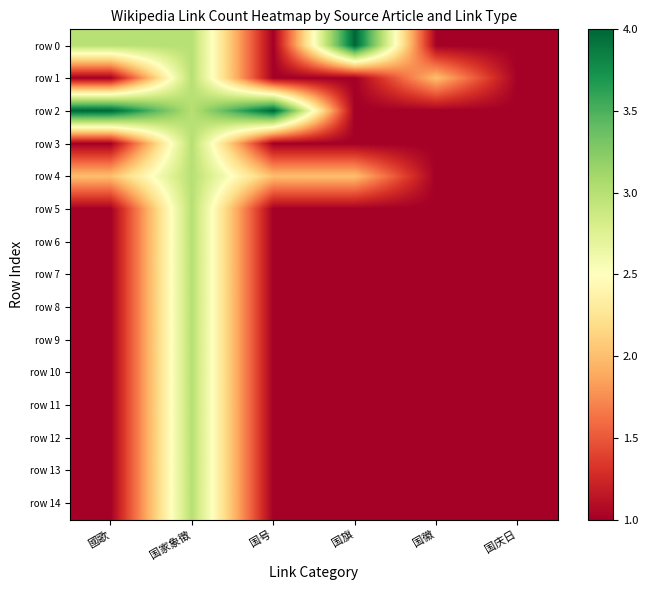

Which series has the largest total across all categories?

row 2